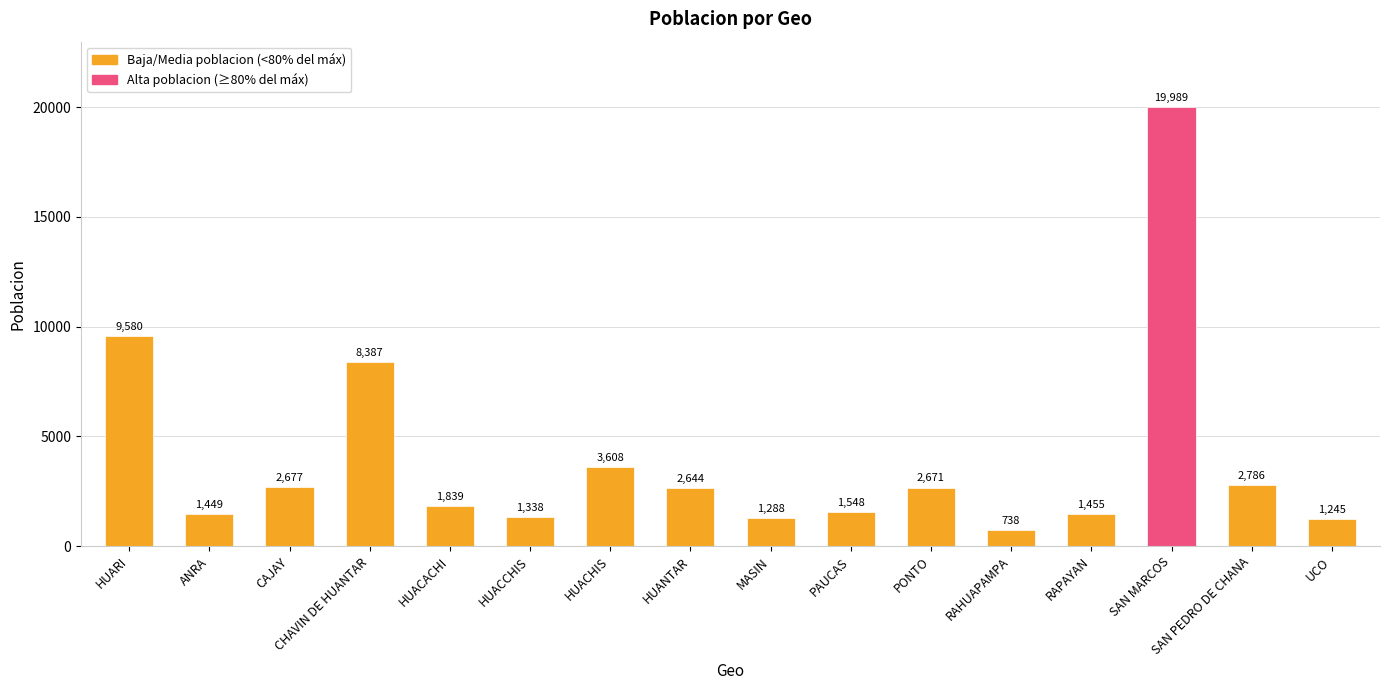

At which category does the chart reach its minimum across all series?

RAHUAPAMPA